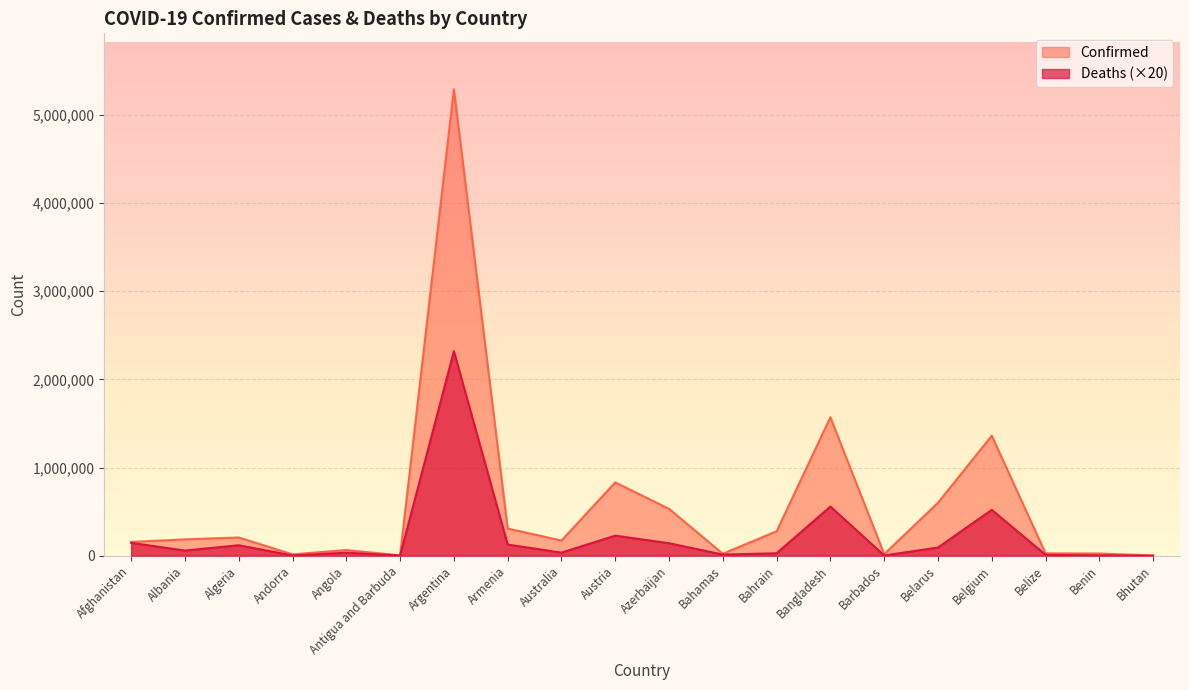

Which label corresponds to the largest value in the chart?

Argentina